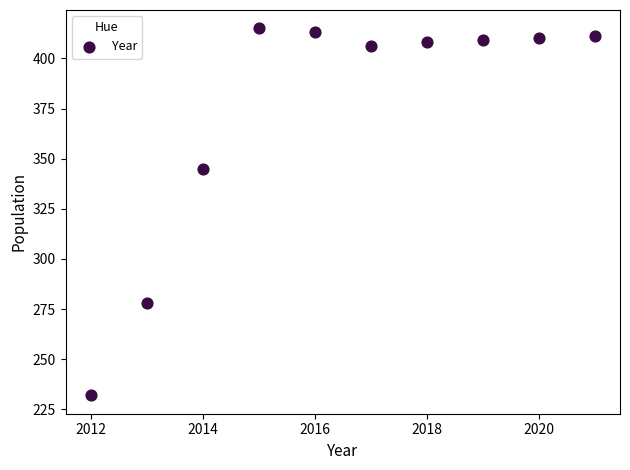

What Y value in the scatter plot is closest to 323?

345